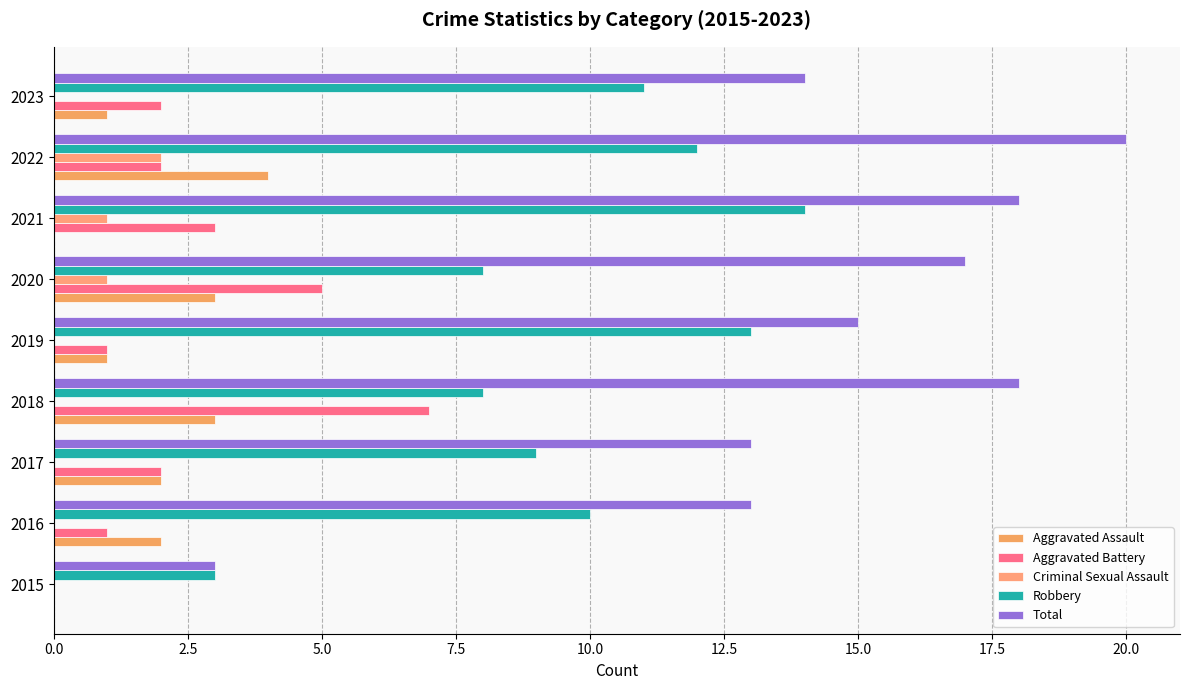

Where is Aggravated Battery nearest to the value 3?

2021